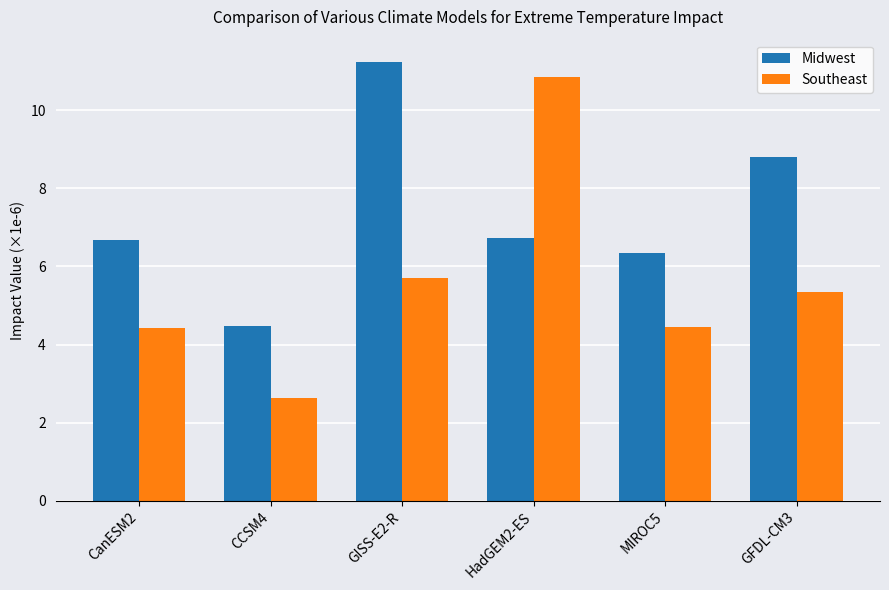

Reading left to right, list all the values displayed in this chart.

Midwest: CanESM2=6.7	CCSM4=4.5	GISS-E2-R=11.2	HadGEM2-ES=6.7	MIROC5=6.3	GFDL-CM3=8.8
Southeast: CanESM2=4.4	CCSM4=2.6	GISS-E2-R=5.7	HadGEM2-ES=10.8	MIROC5=4.4	GFDL-CM3=5.3